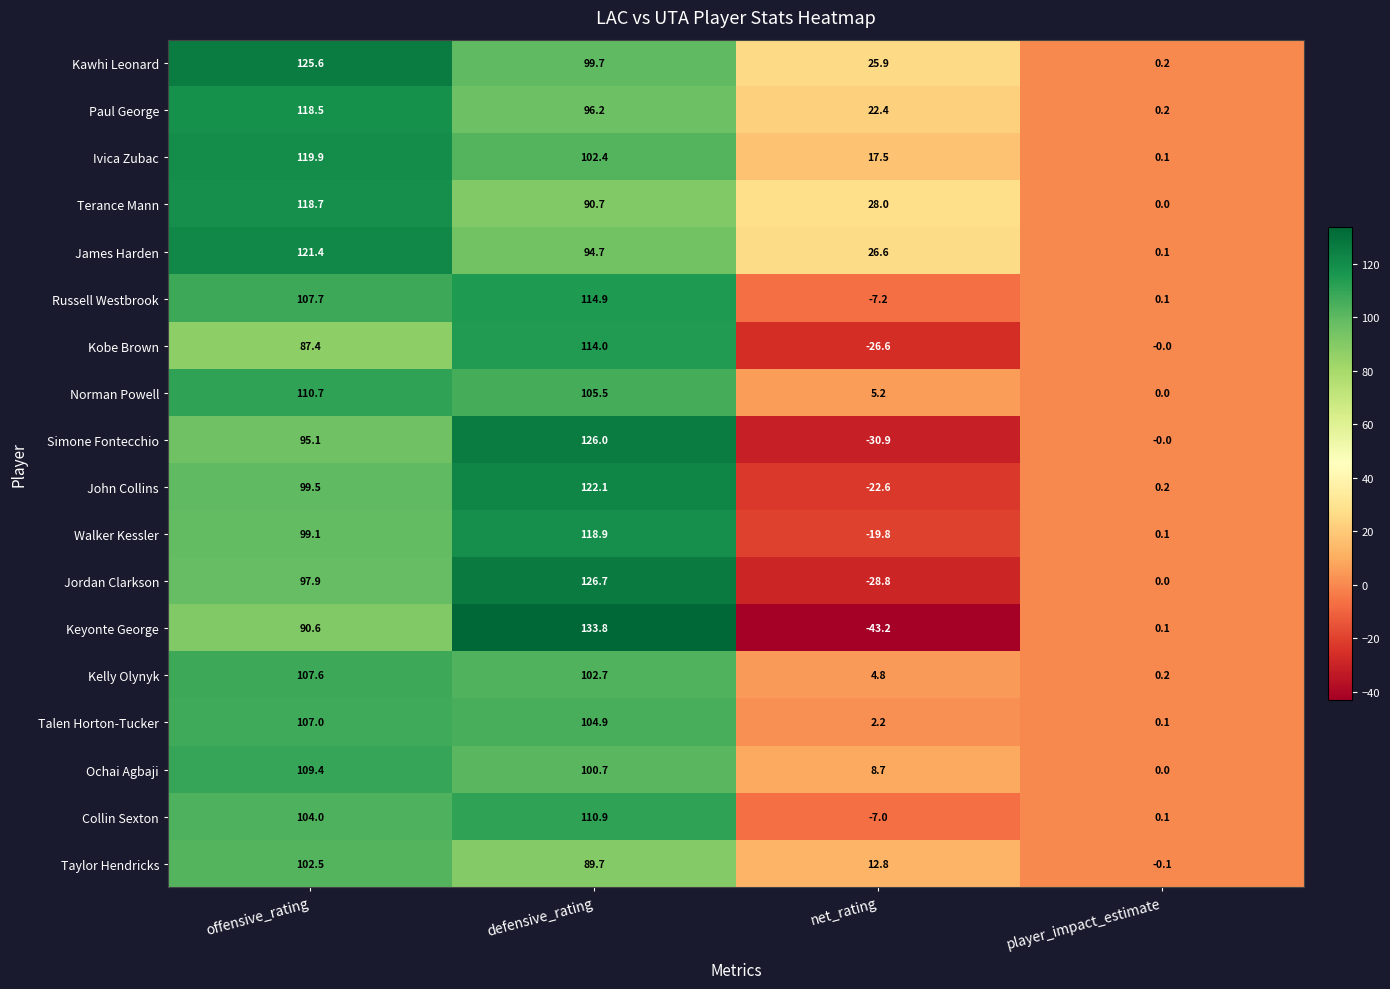

Which series has the largest total across all categories?

Kawhi Leonard